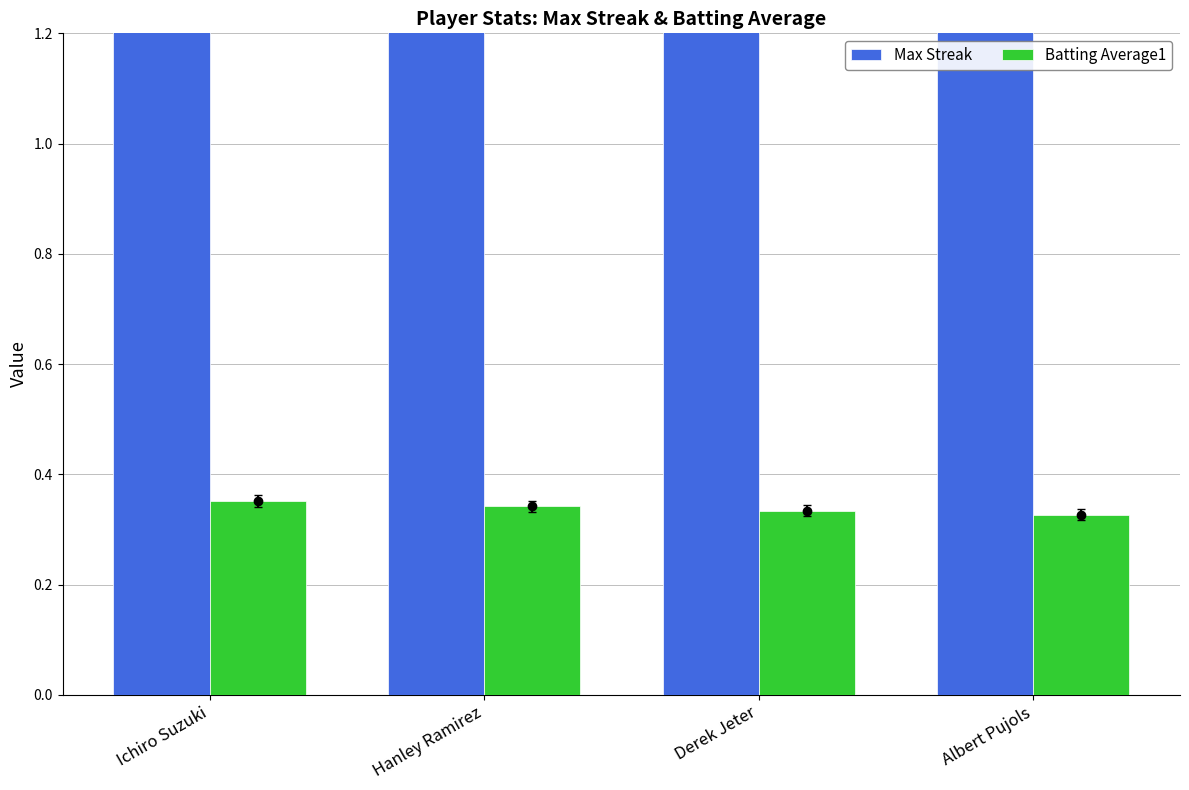

How many values in the Max Streak series exceed 6?

1